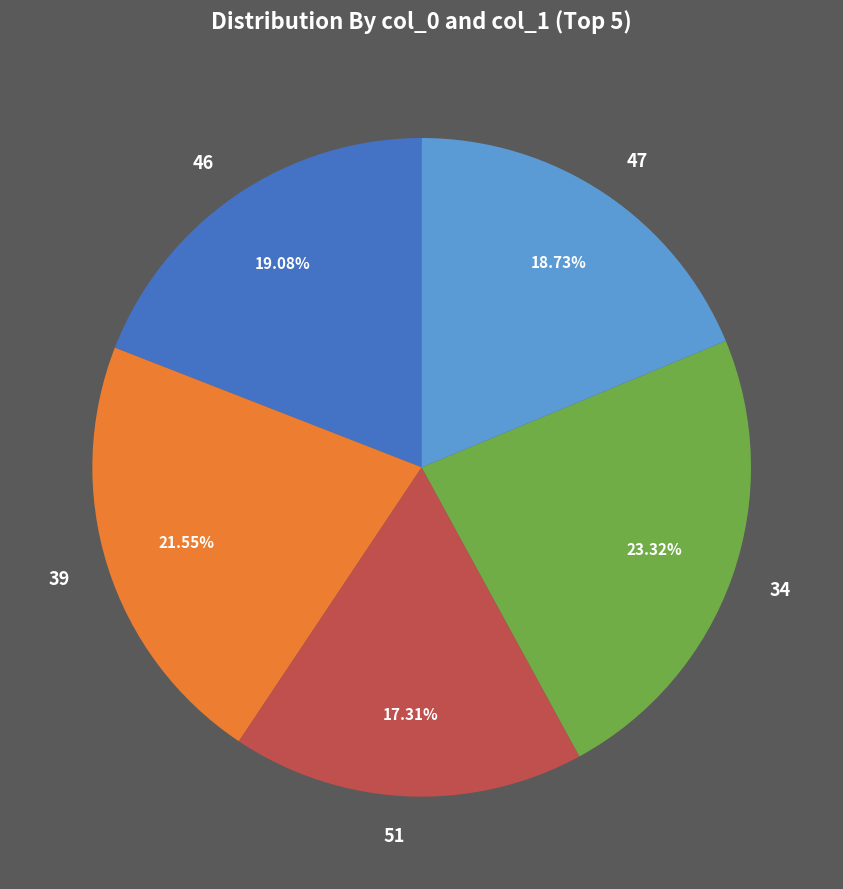

Between 47 and 34, which is larger?

34